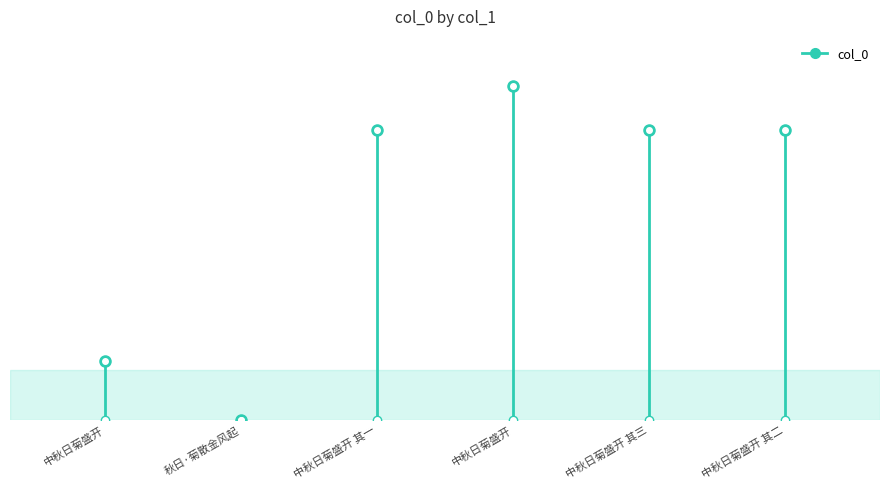

What position from the left is 中秋日菊盛开?

1